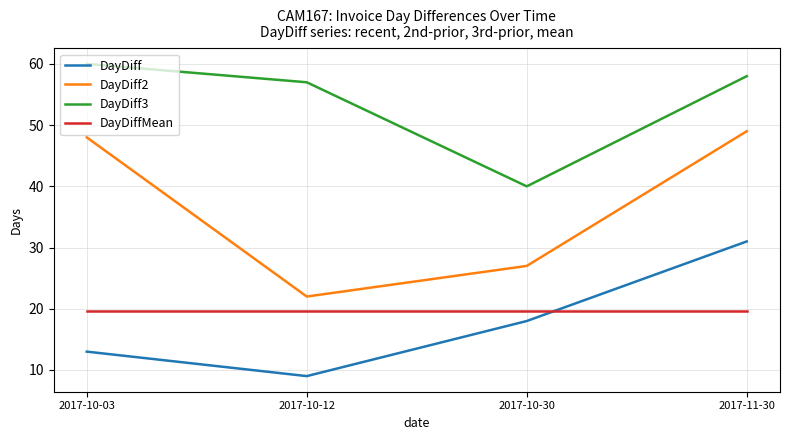

What are all the series names shown in the legend?

DayDiff, DayDiff2, DayDiff3, DayDiffMean